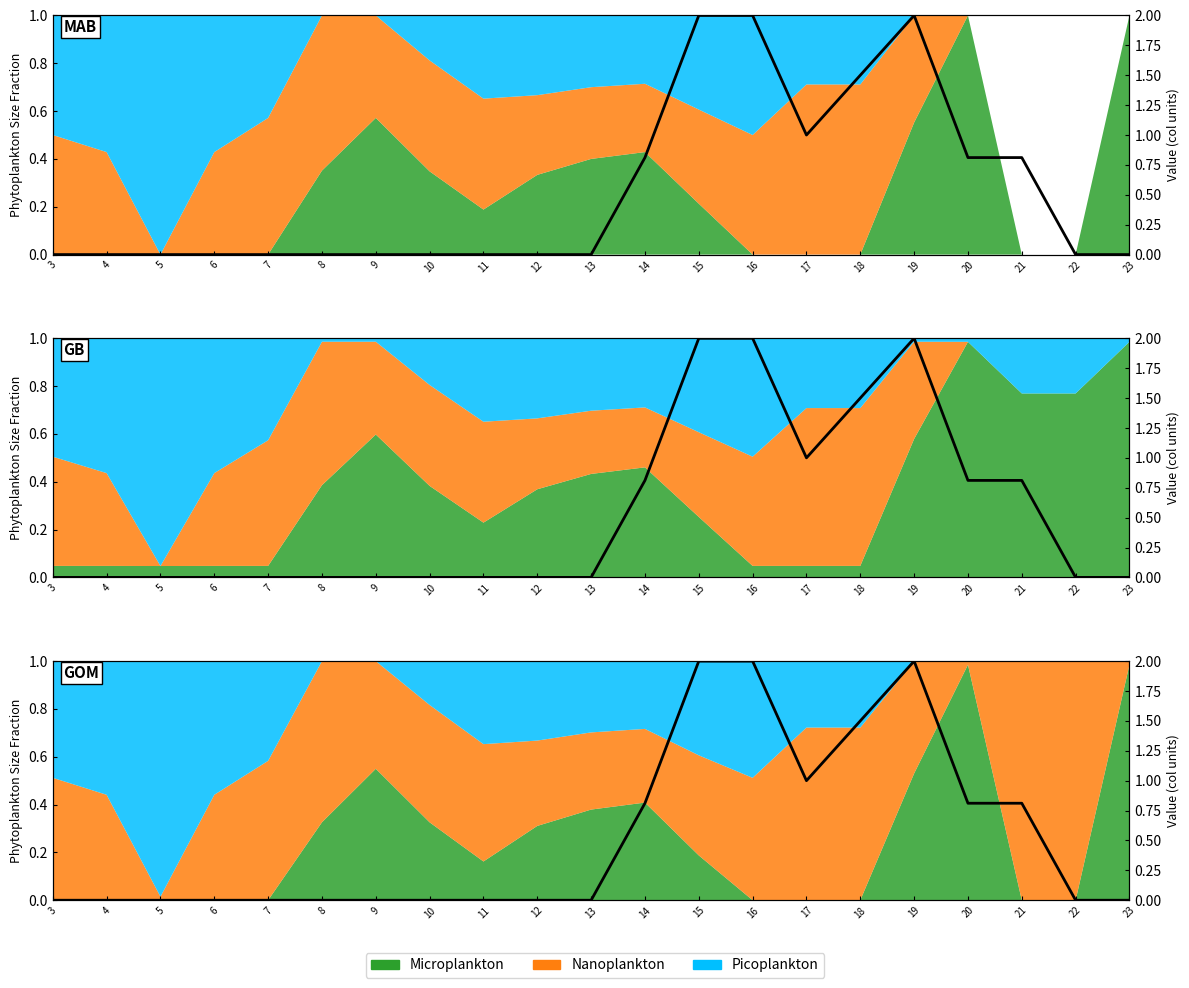

Does the chart have visible grid lines?

No